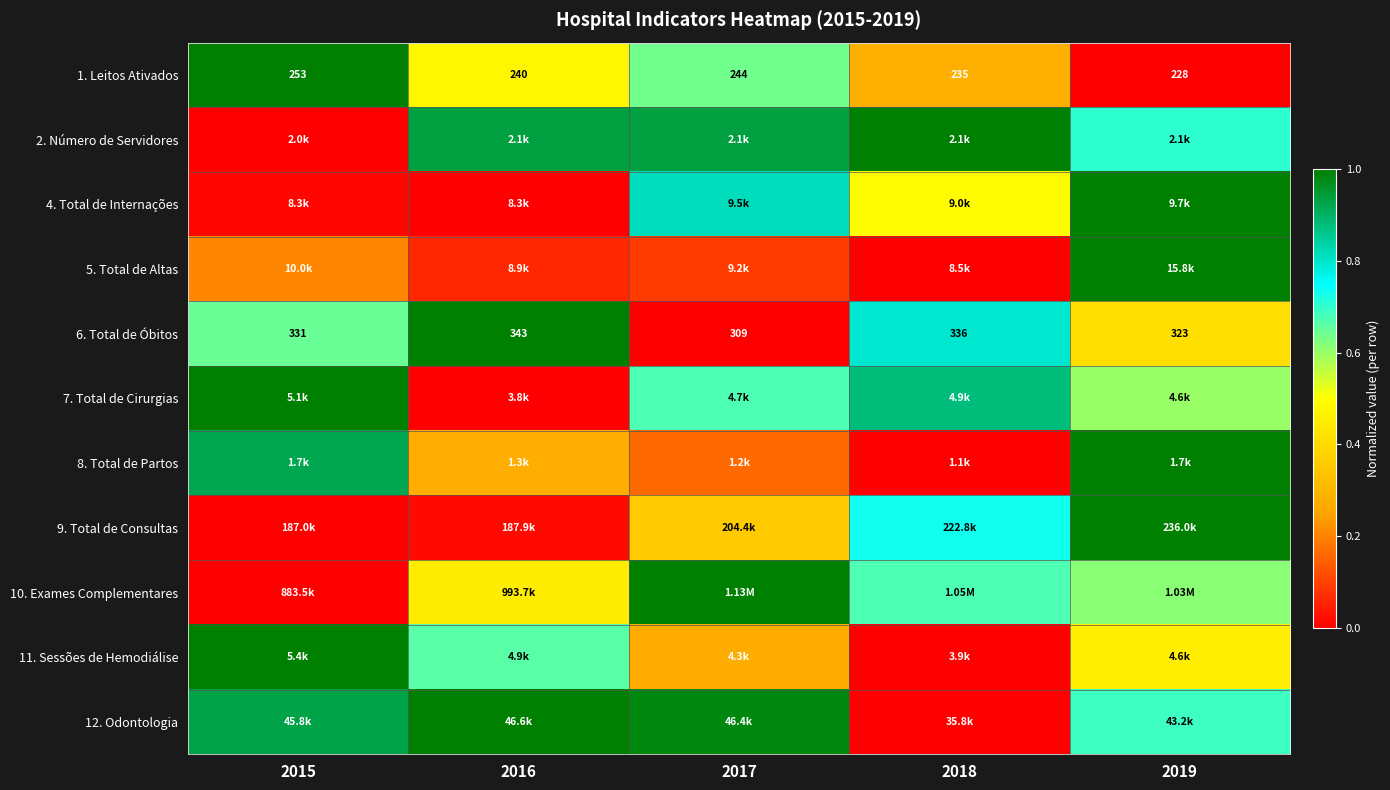

What is the total value across all series at 2018?

4.8